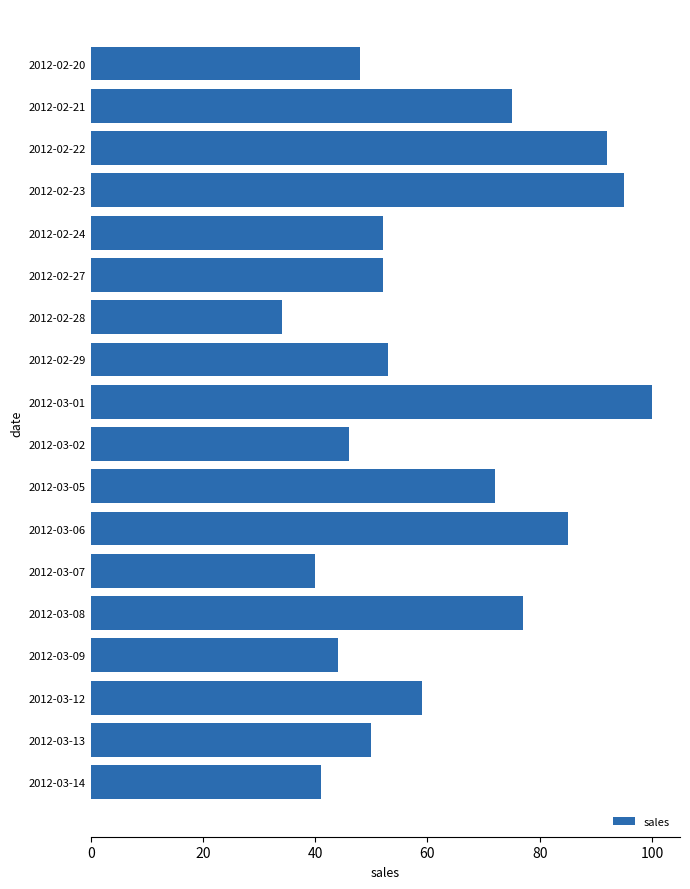

What is the approximate value at 2012-03-02, to the nearest 5?

45